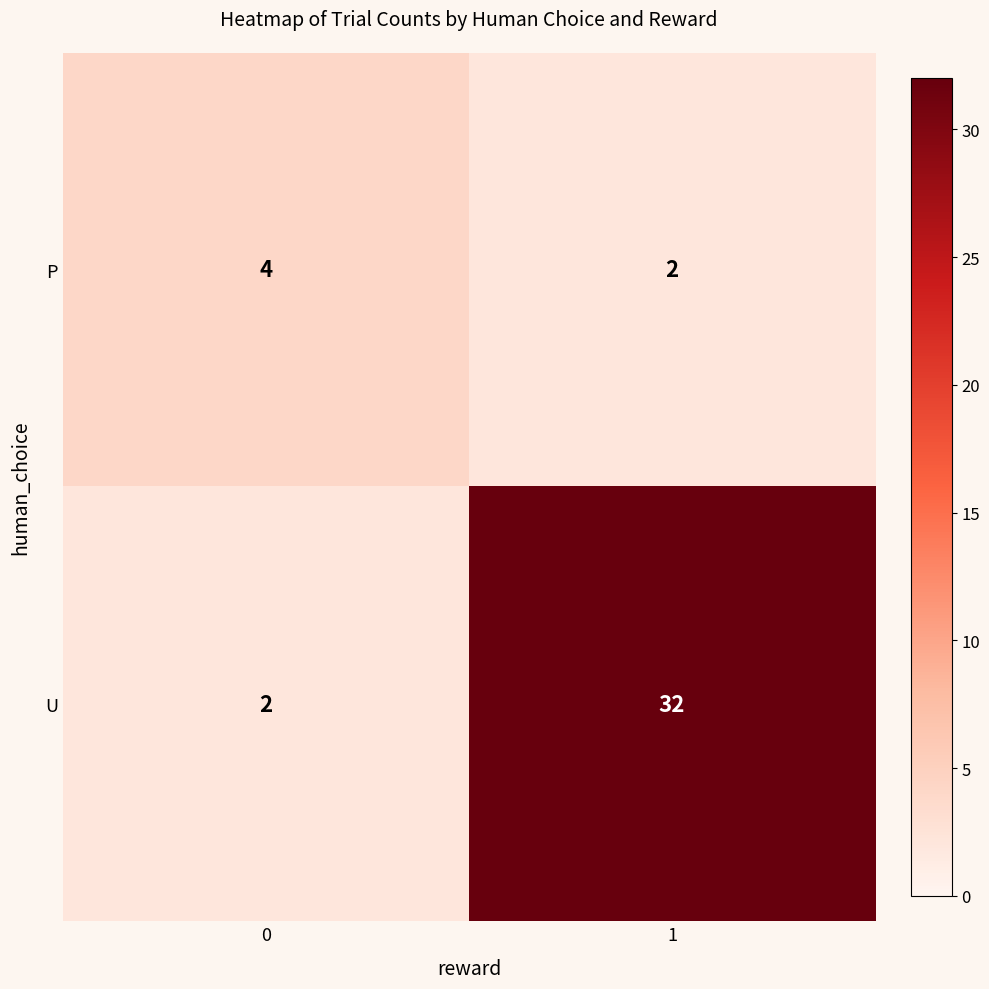

Reading left to right, transcribe all the data shown in this chart.

P: 0=4	1=2
U: 0=2	1=32